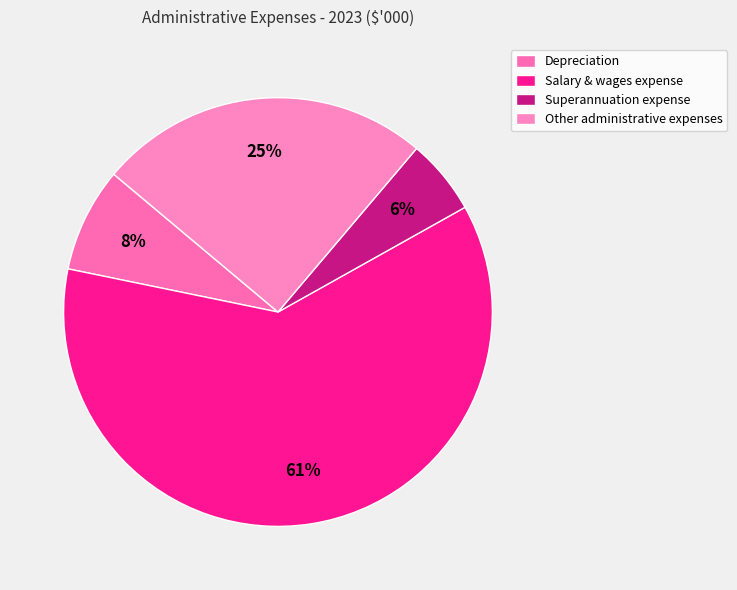

To the nearest percent, what percentage of the pie is Salary & wages expense?

61%